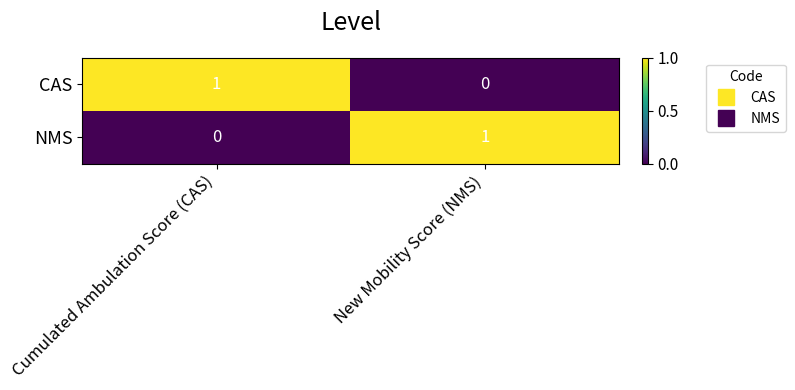

Rank the categories by NMS value from highest to lowest.

New Mobility Score (NMS), Cumulated Ambulation Score (CAS)